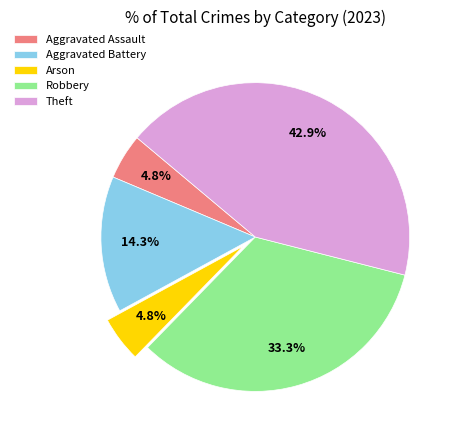

True or false: Arson accounts for 5% of the total.

True